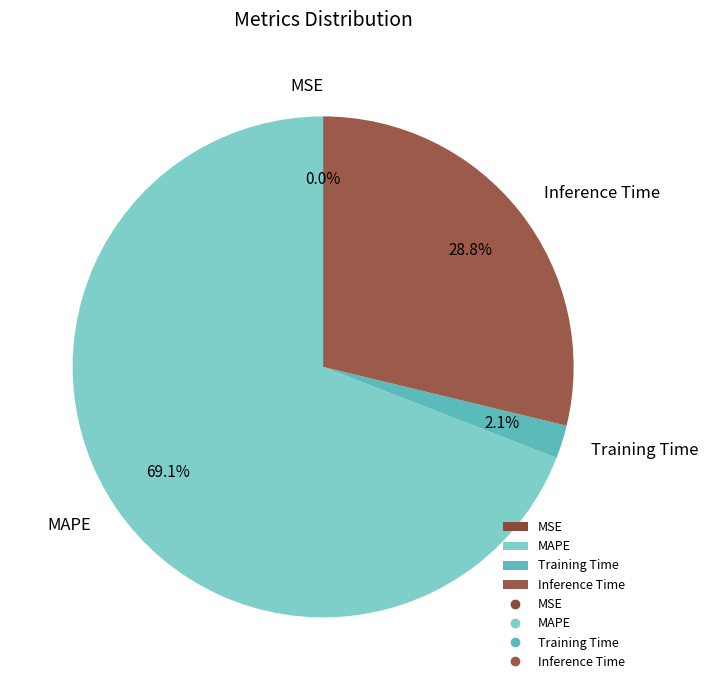

Combined, what portion of the pie is MAPE and Inference Time?

97.9%